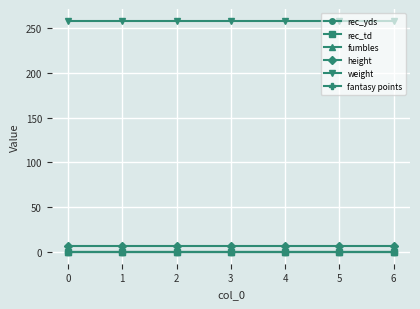

At which category is the sum across all series the highest?

−1